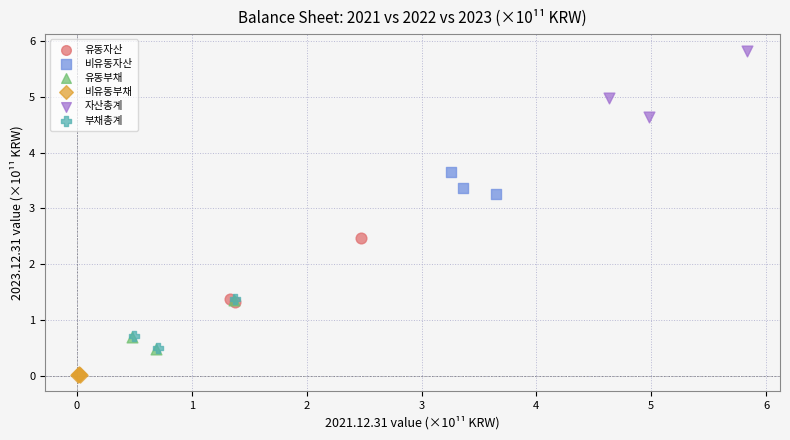

What are all the series names shown in the legend?

유동자산, 비유동자산, 유동부채, 비유동부채, 자산총계, 부채총계